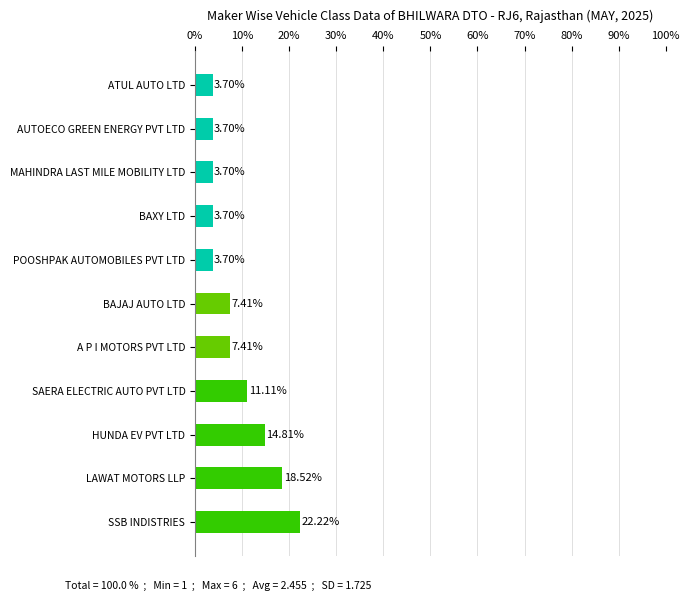

What is the sum of all values?

100.0